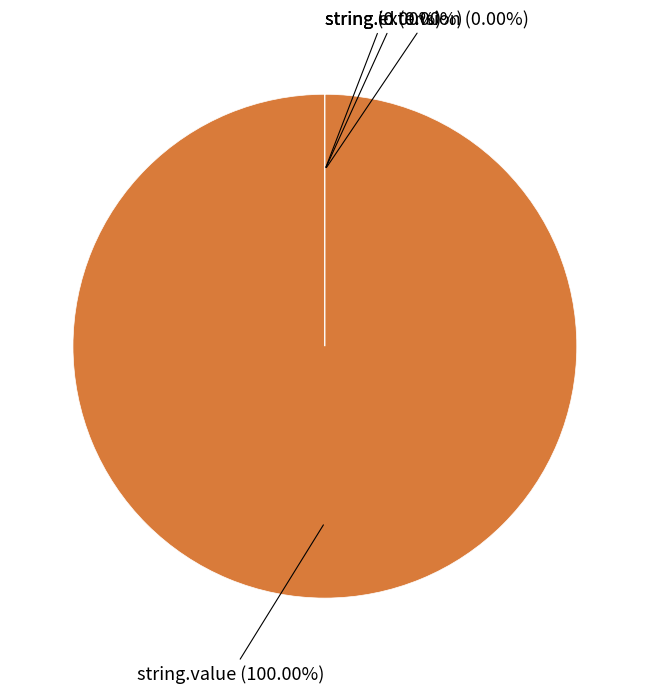

Is there any slice that represents more than half of the pie?

Yes